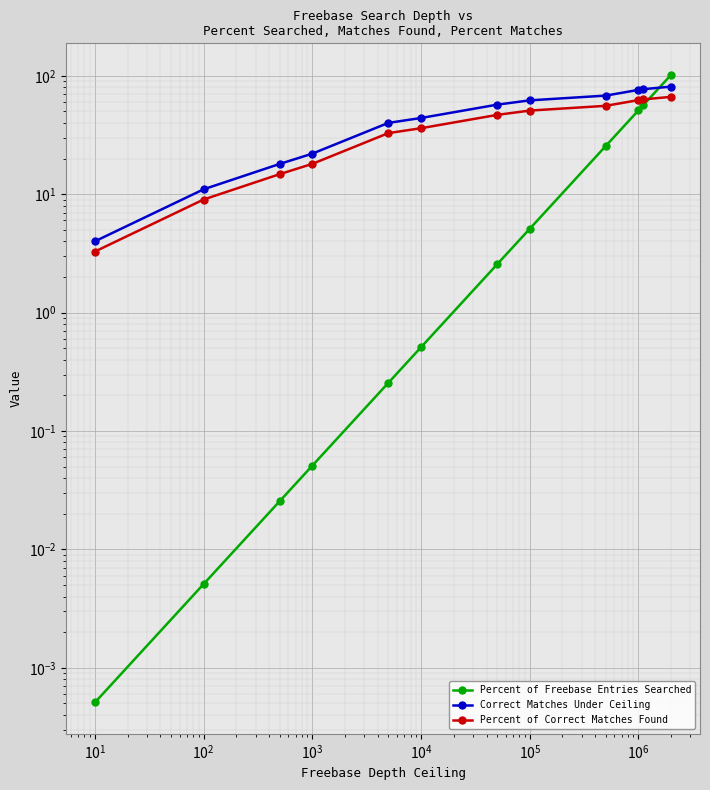

True or false: Percent of Freebase Entries Searched has more than 0 interior local peaks.

False